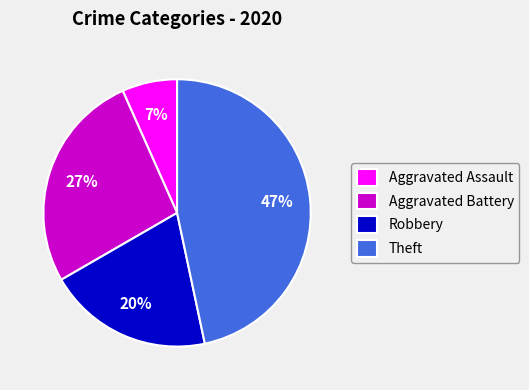

Is there any slice that represents more than half of the pie?

No